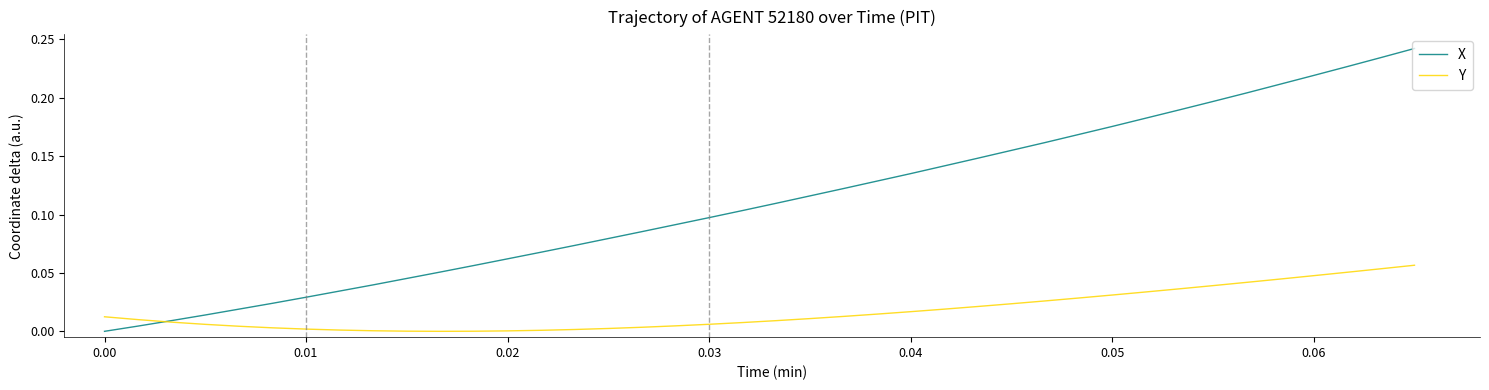

Which series has the widest spread of values?

X